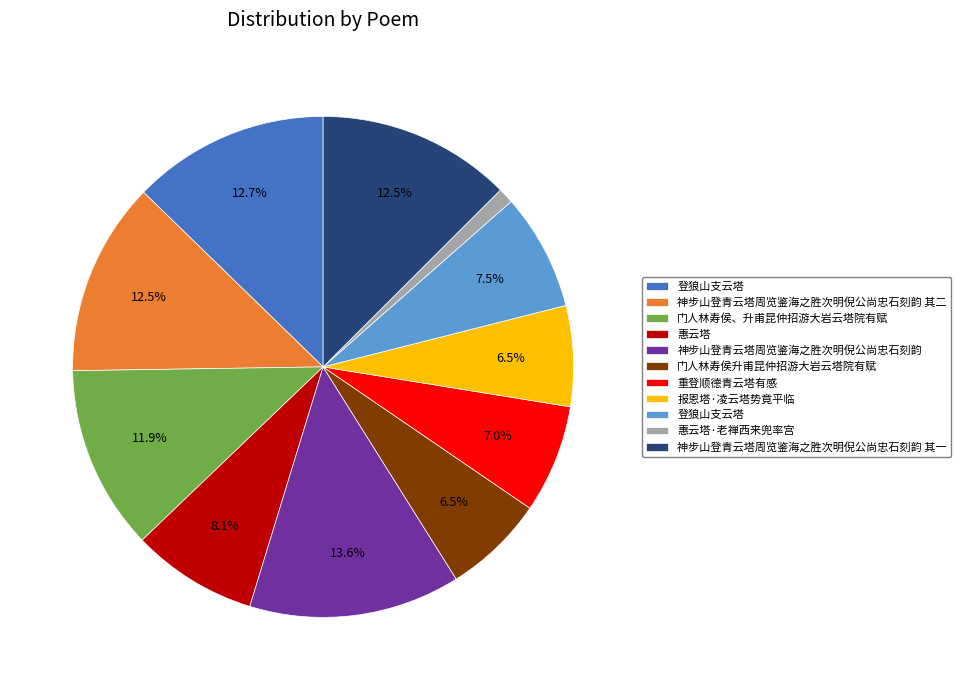

Does any single category account for the majority?

No